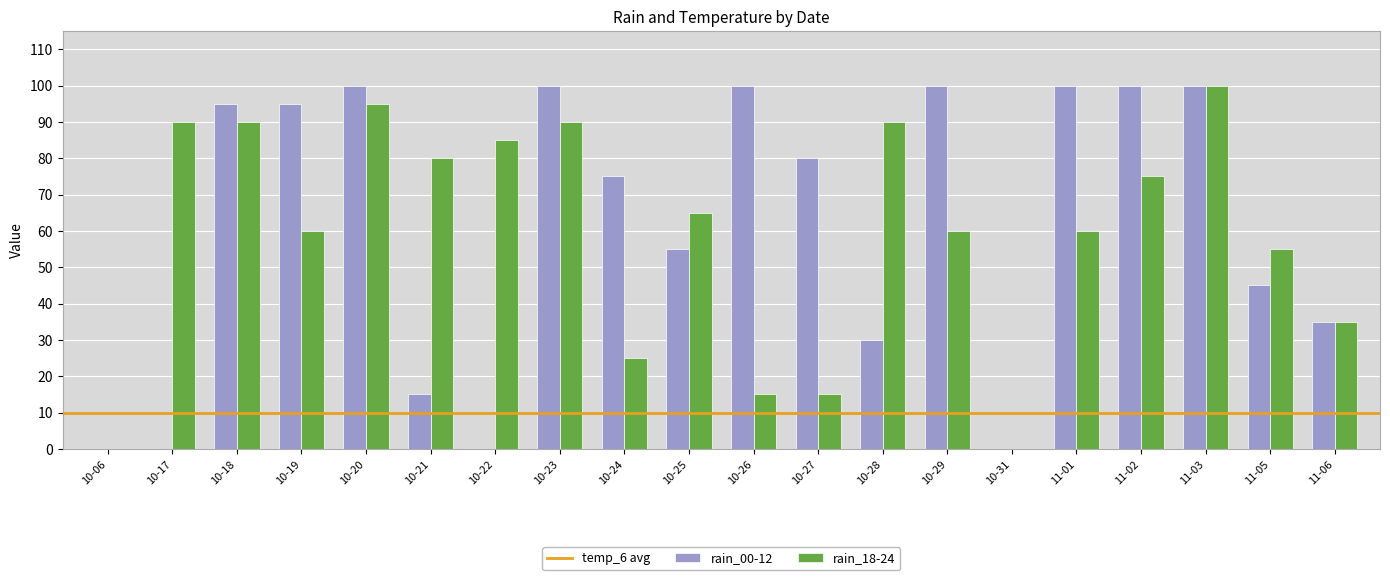

Is it true that rain_00-12 equals 100 at 10-20?

True